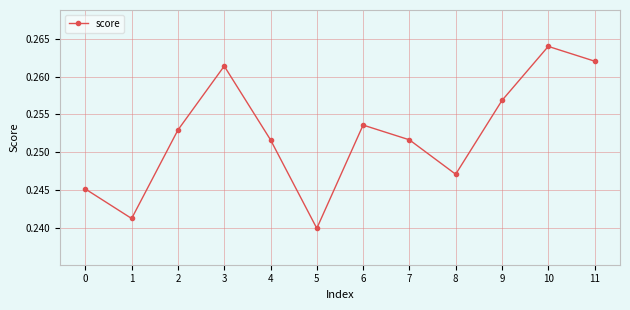

Which category has the highest value across all series?

10